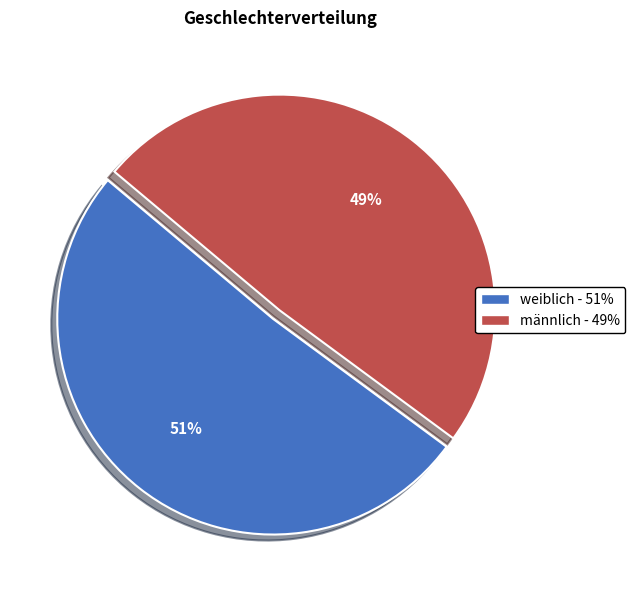

Is it true that männlich is 49% of the pie?

True